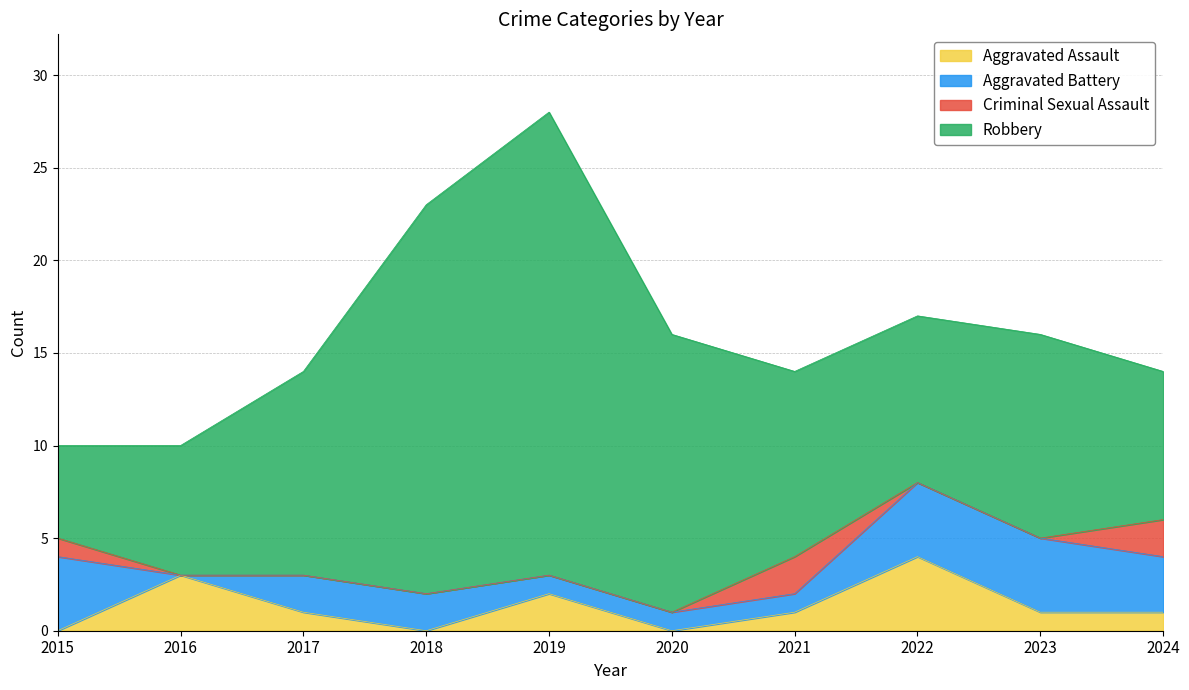

True or false: Robbery has a value of 18 at 2017.

False